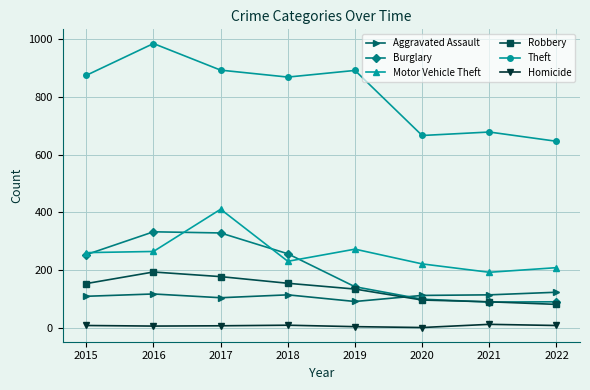

True or false: Robbery has a value of 97 at 2020.

True